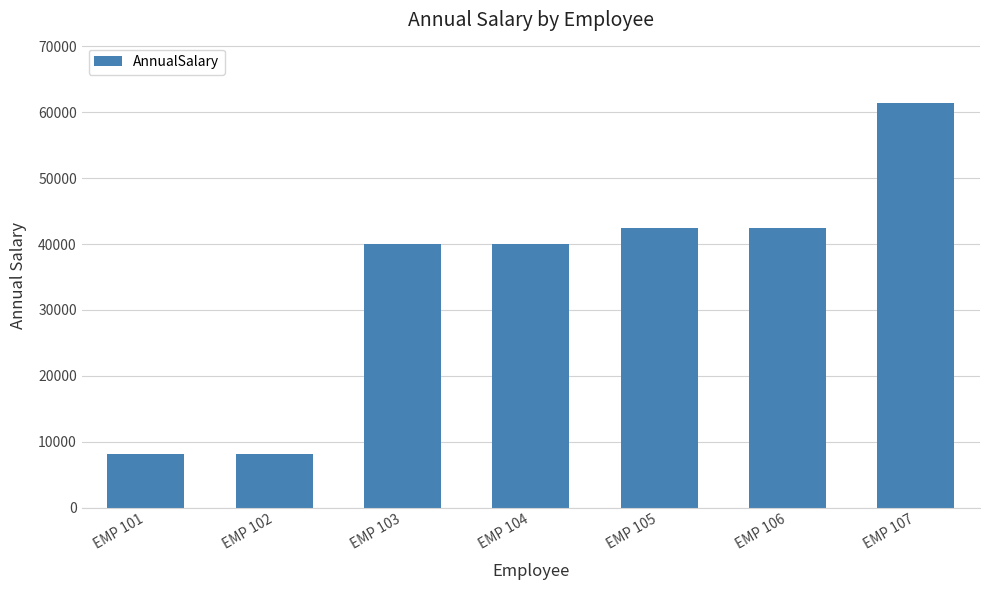

How many data points does each series have?

7